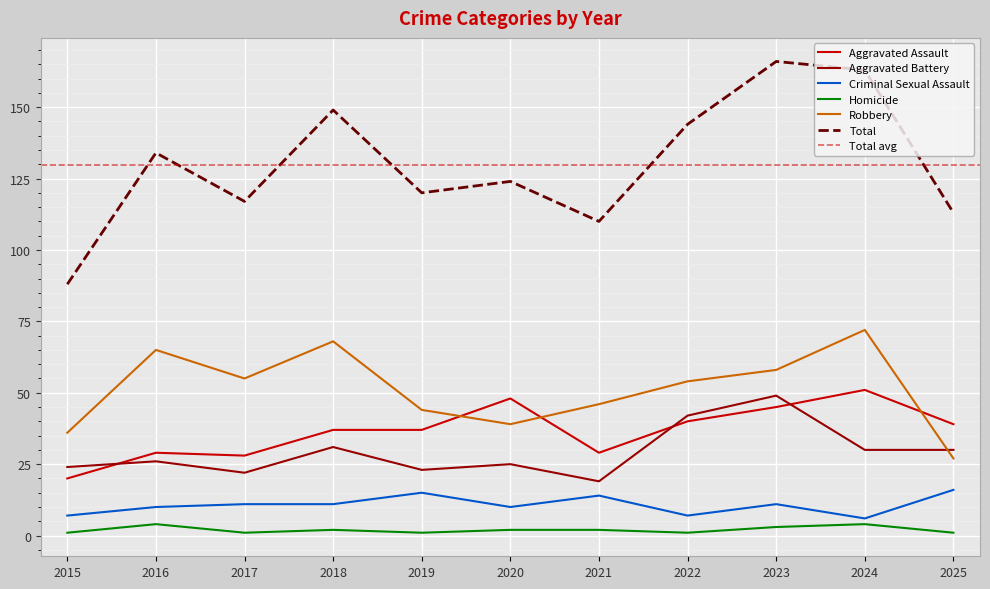

How many lines are shown in the chart?

6